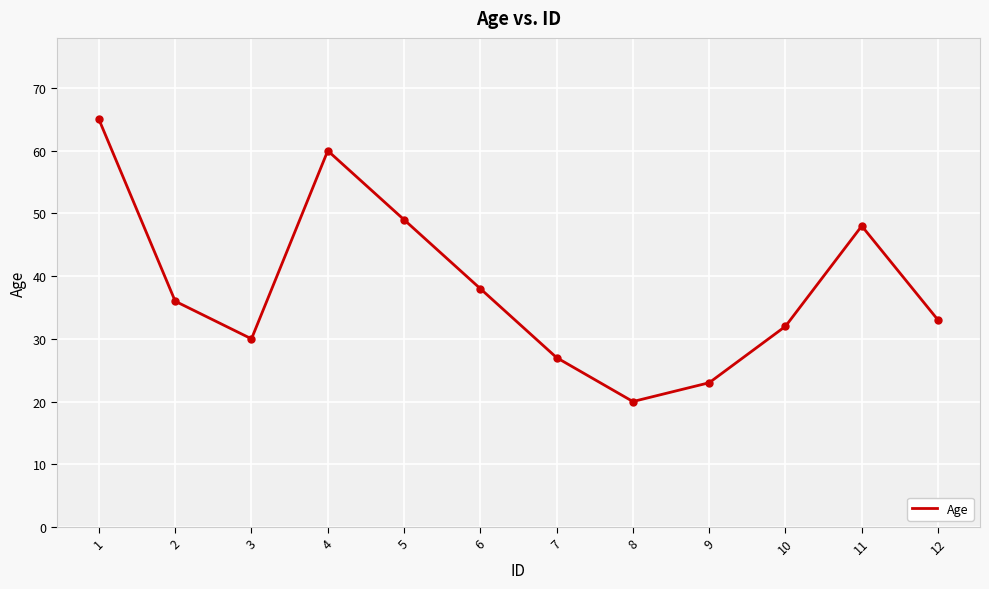

What is the difference between the maximum and minimum values?

45